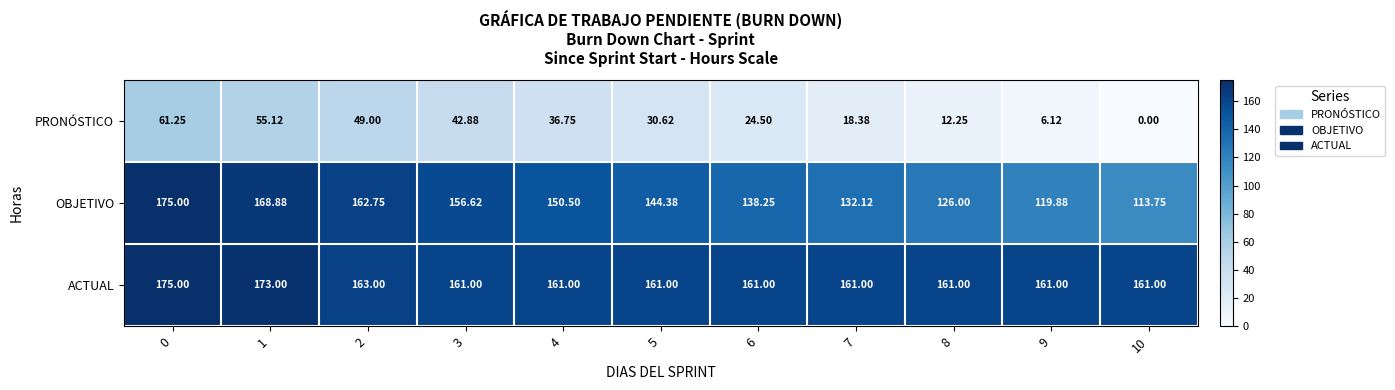

Is the value of PRONÓSTICO at 2 greater than the value of ACTUAL at 4?

No